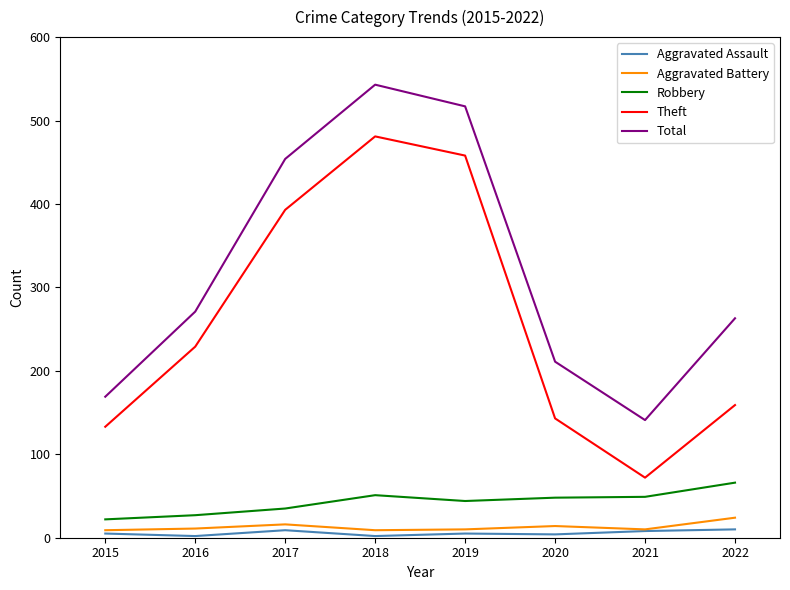

Which series has the largest total across all categories?

Total